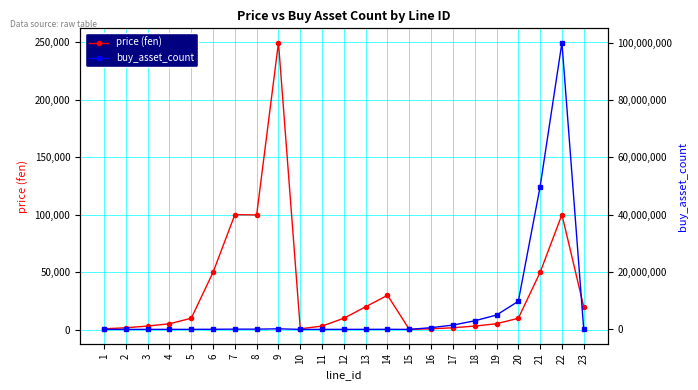

At which category is the sum across all series the highest?

22